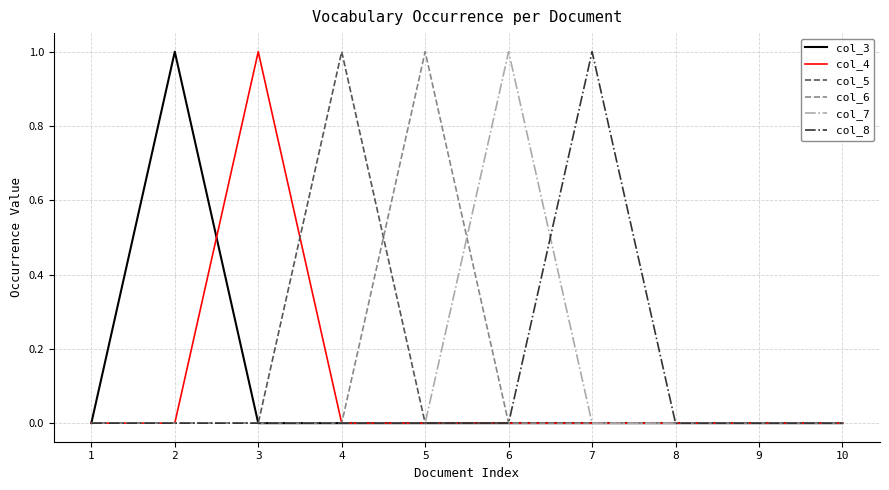

How many categories are shown in the chart?

10